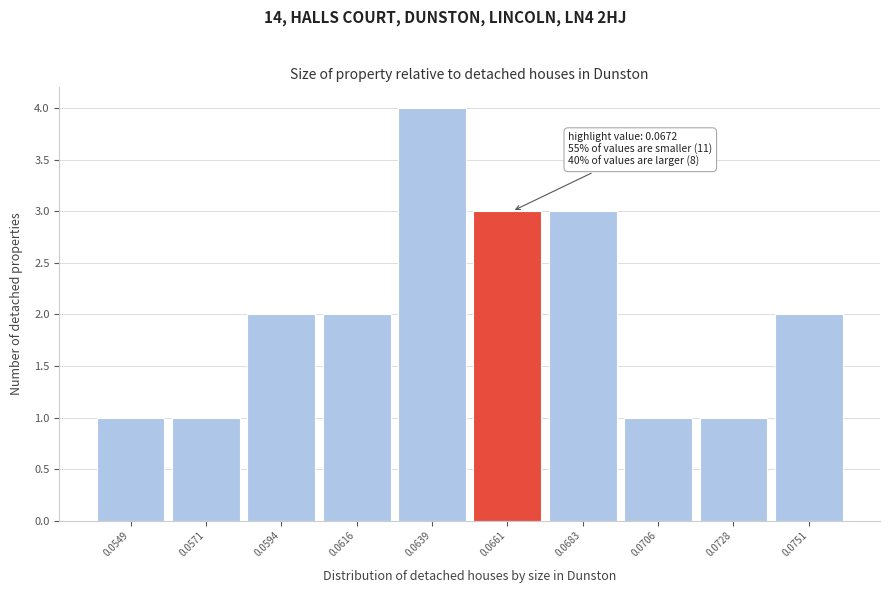

Reading left to right, extract all data points from this chart.

0.0549=1	0.0571=1	0.0594=2	0.0616=2	0.0639=4	0.0661=3	0.0683=3	0.0706=1	0.0728=1	0.0751=2